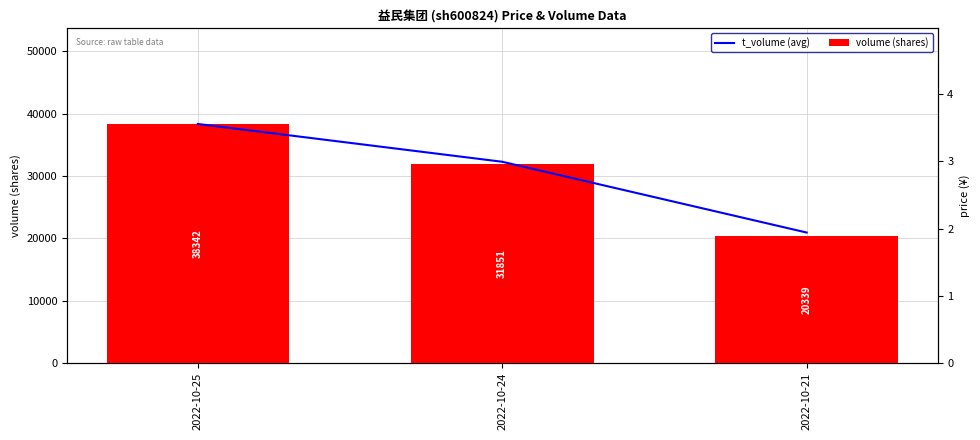

Where does the volume (shares) series first go above 31851?

2022-10-25